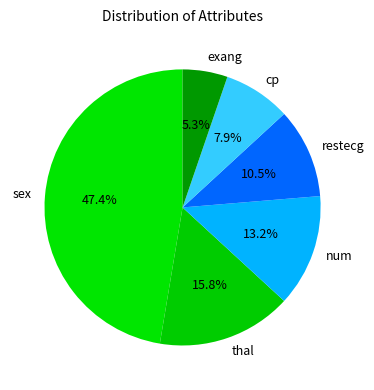

To the nearest percent, what is the average slice percentage?

17%